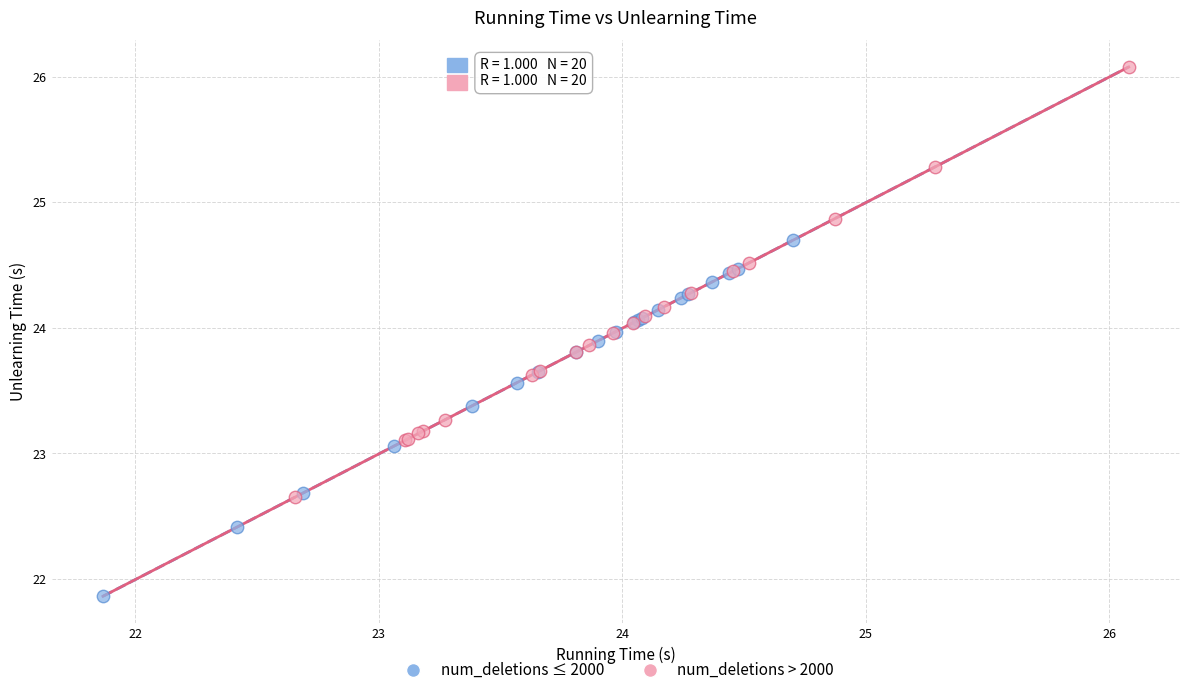

Which series has the widest spread of Y values?

num_deletions > 2000